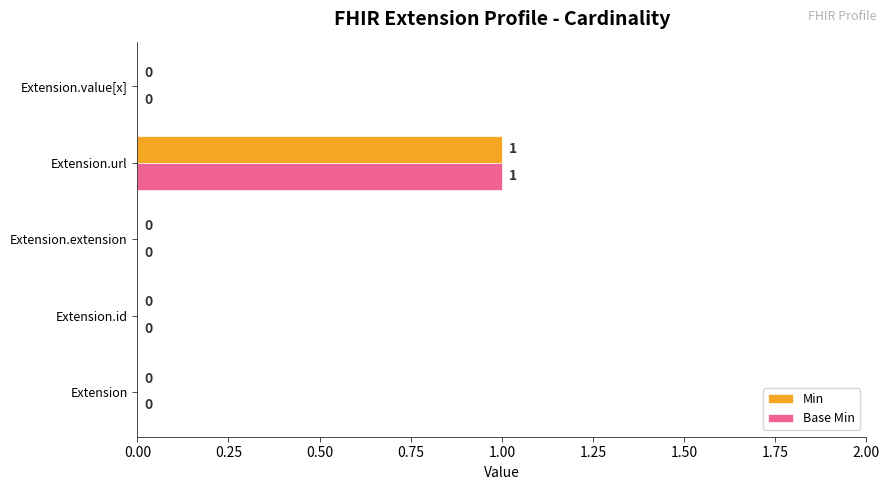

What is the maximum value for Base Min?

1